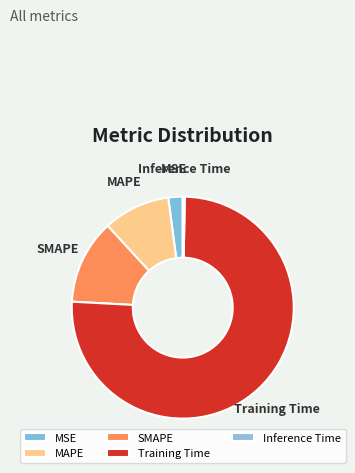

Which has a higher value, SMAPE or Training Time?

Training Time